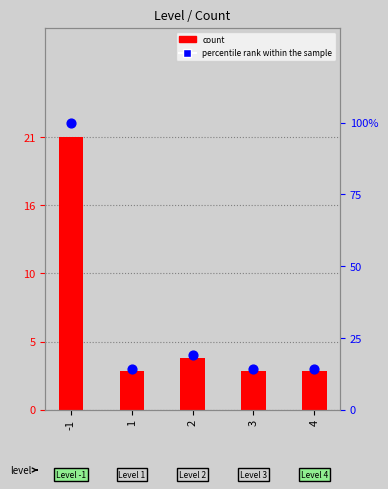

Which series contains the highest Y value?

percentile rank within the sample